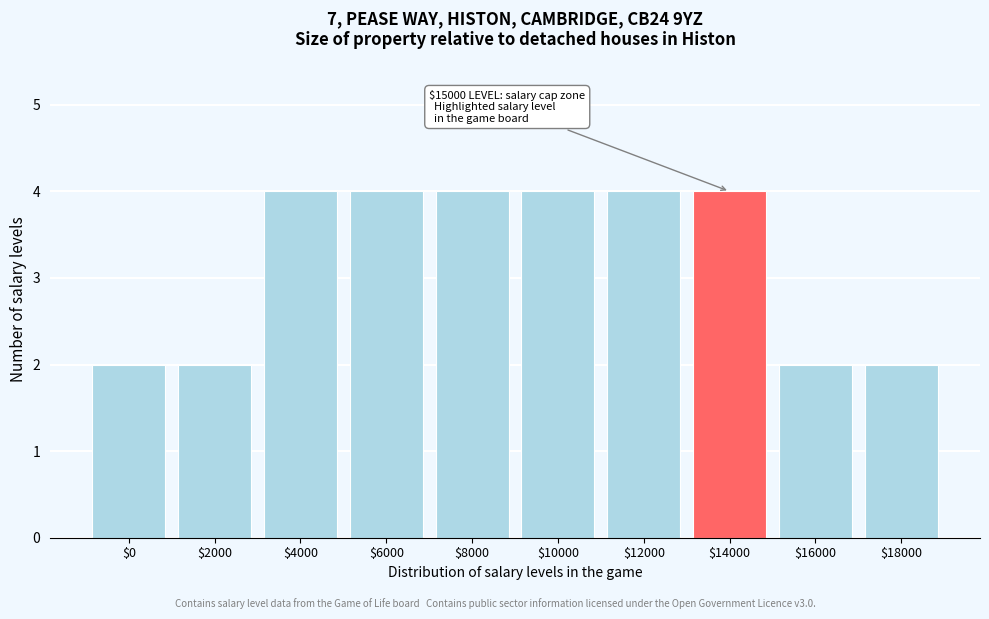

Reading left to right, transcribe all the data shown in this chart.

2	2	4	4	4	4	4	4	2	2